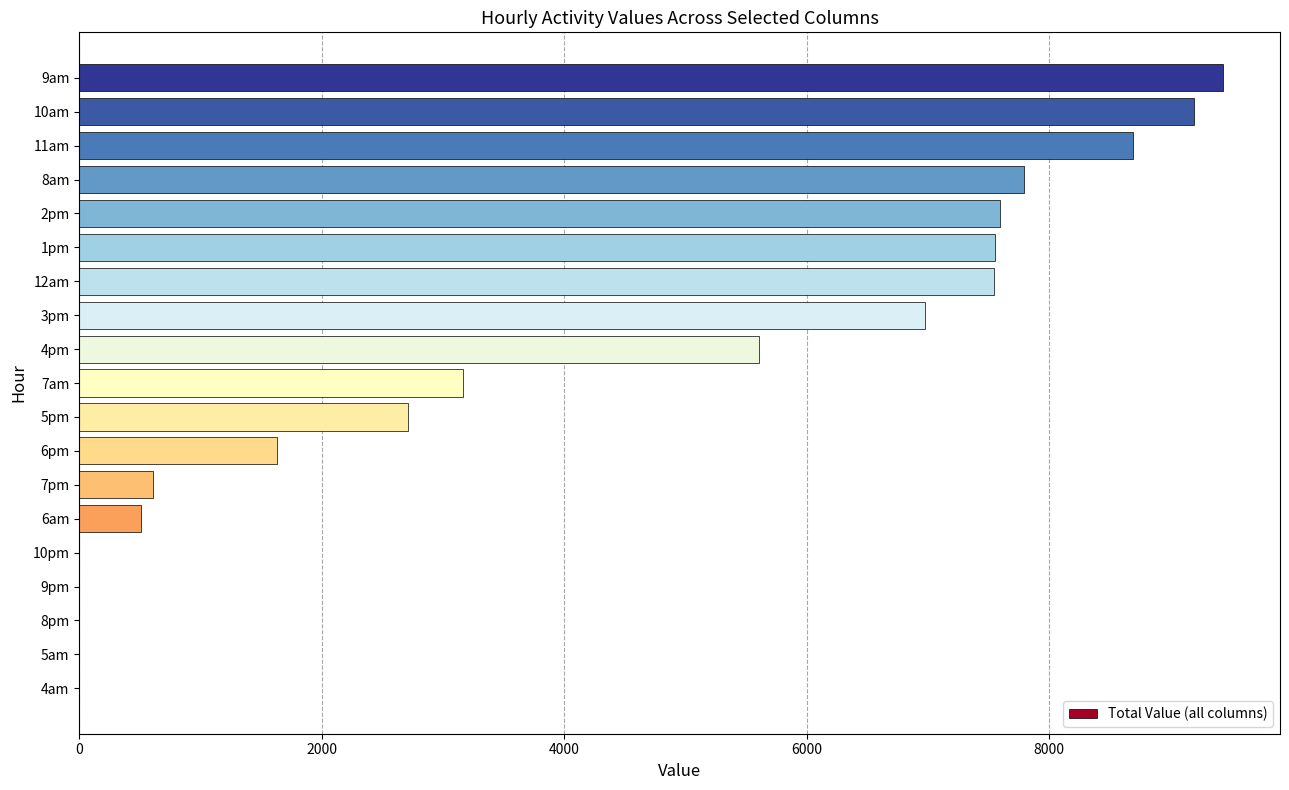

What is the greatest value displayed?

9432.0